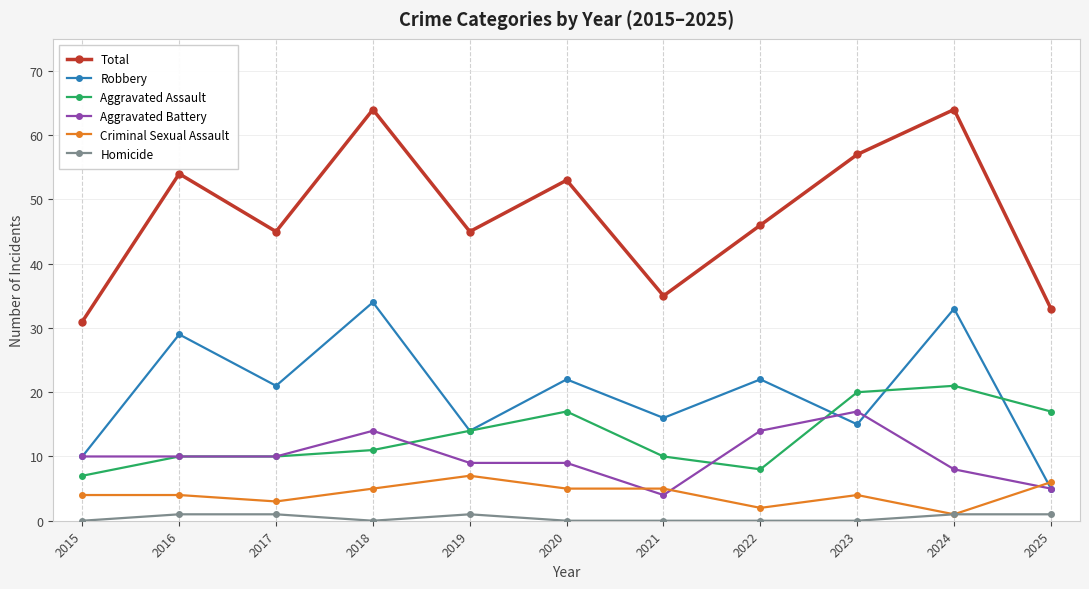

What is the sum of all Aggravated Battery values?

110